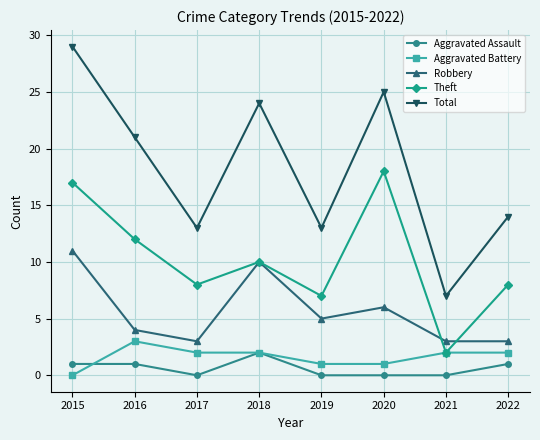

Where is the first local minimum for Total?

2017